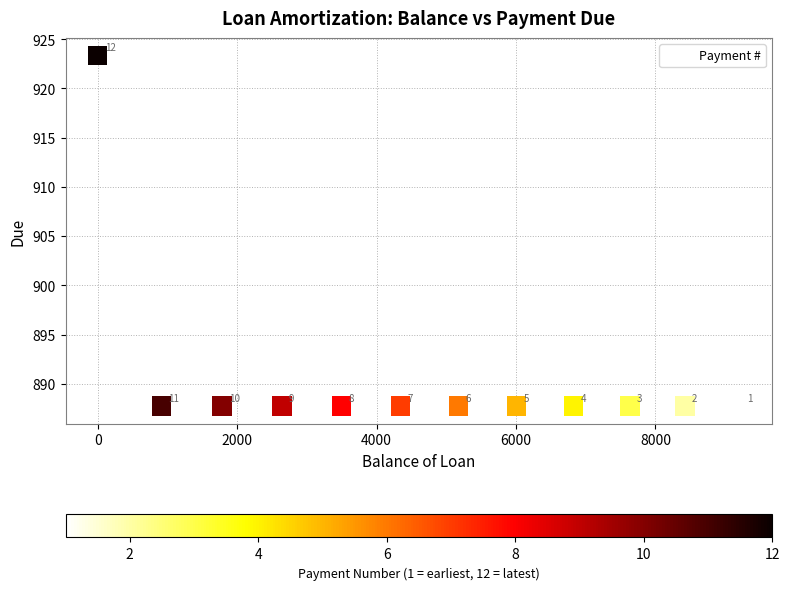

What Y value in the scatter plot is closest to 905?

887.7